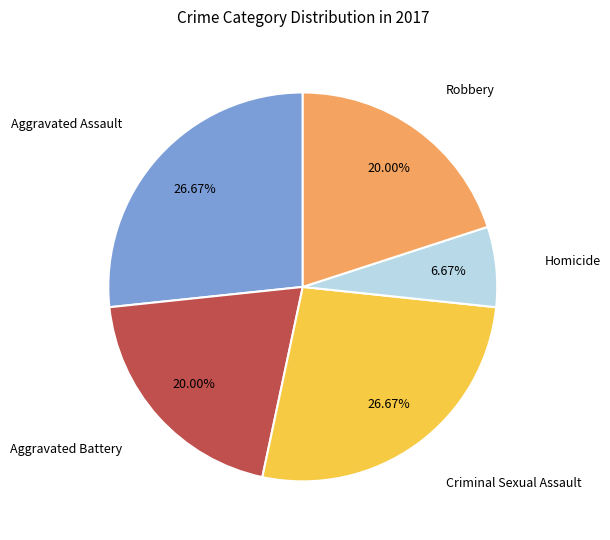

To the nearest percent, what is the difference between the largest and smallest slice percentages?

20%